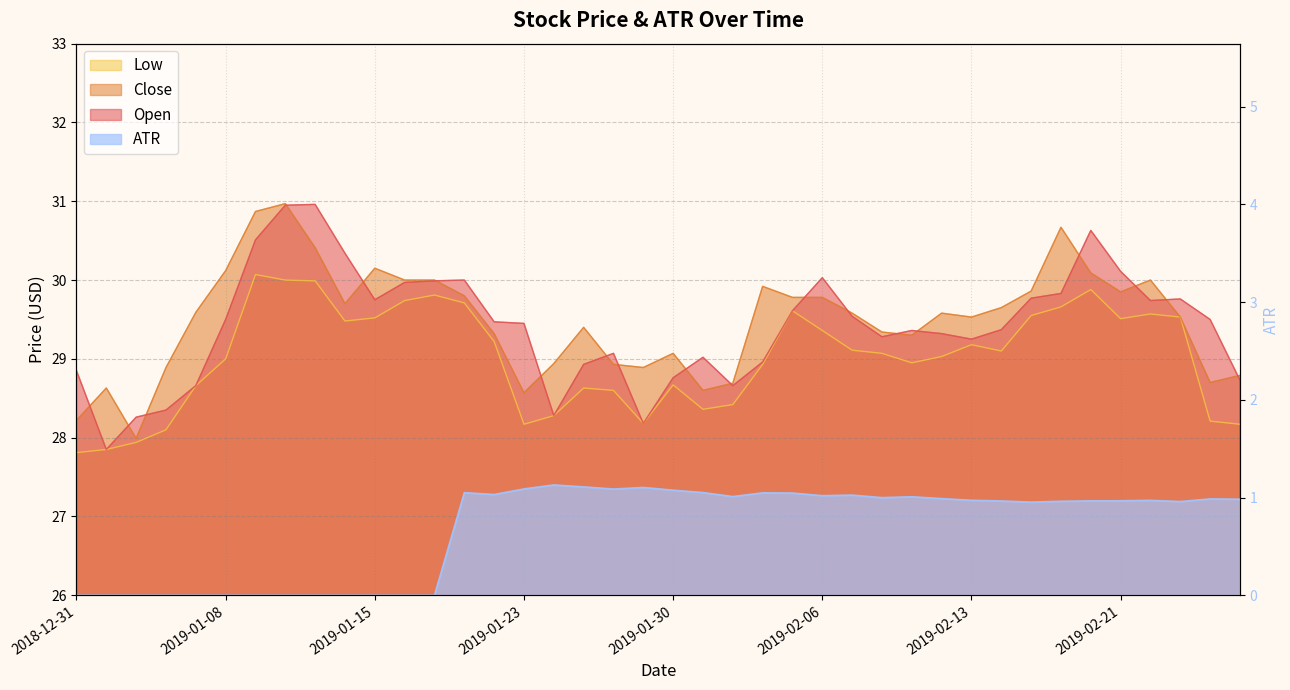

What is the label of the 27th point from the right?

2019-01-18